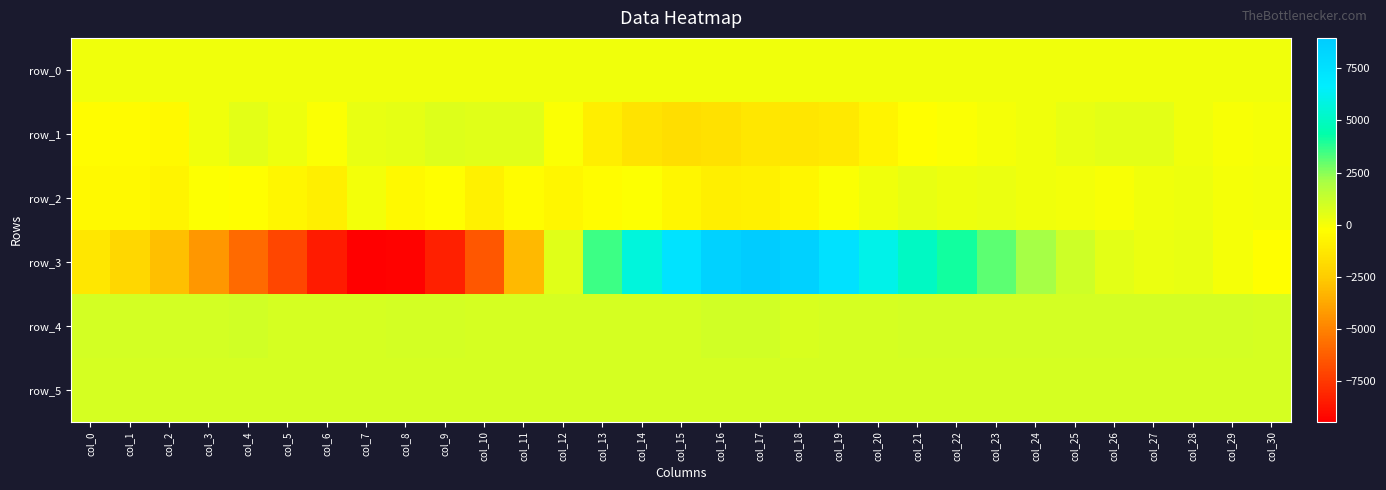

Between col_10 and col_24, which series saw the biggest shift?

row_3